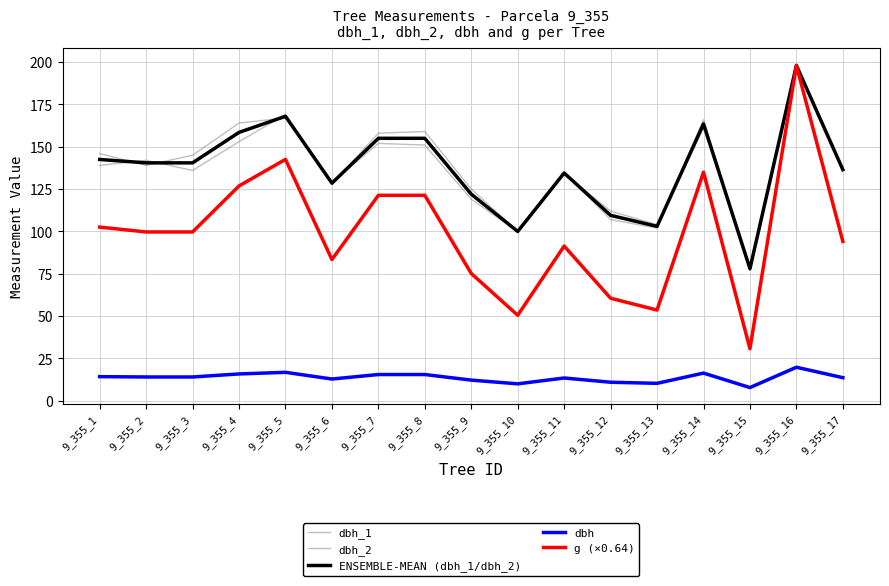

How many lines are shown in the chart?

5